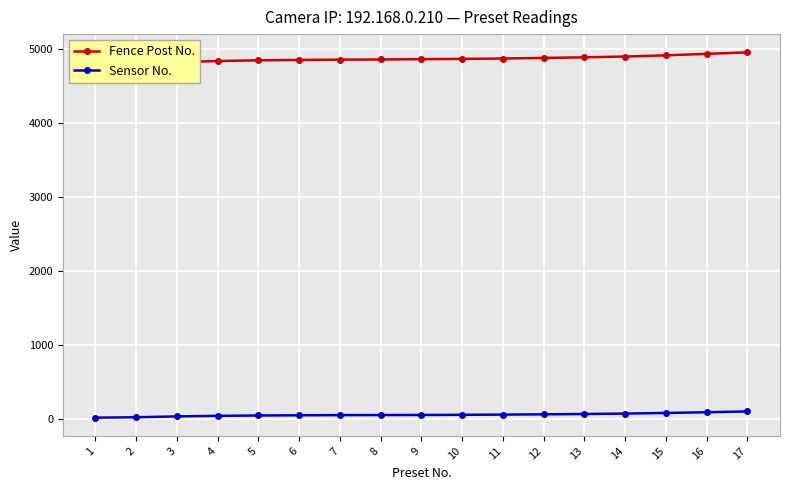

What is the difference between the maximum and minimum values in the Fence Post No. series?

164